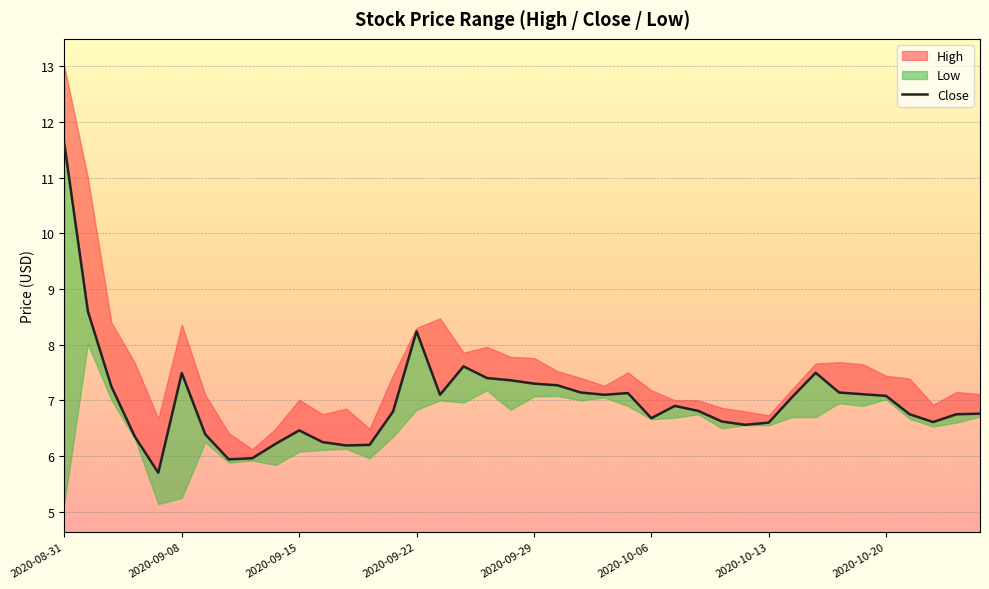

What is the difference between the maximum and second lowest values?

5.7